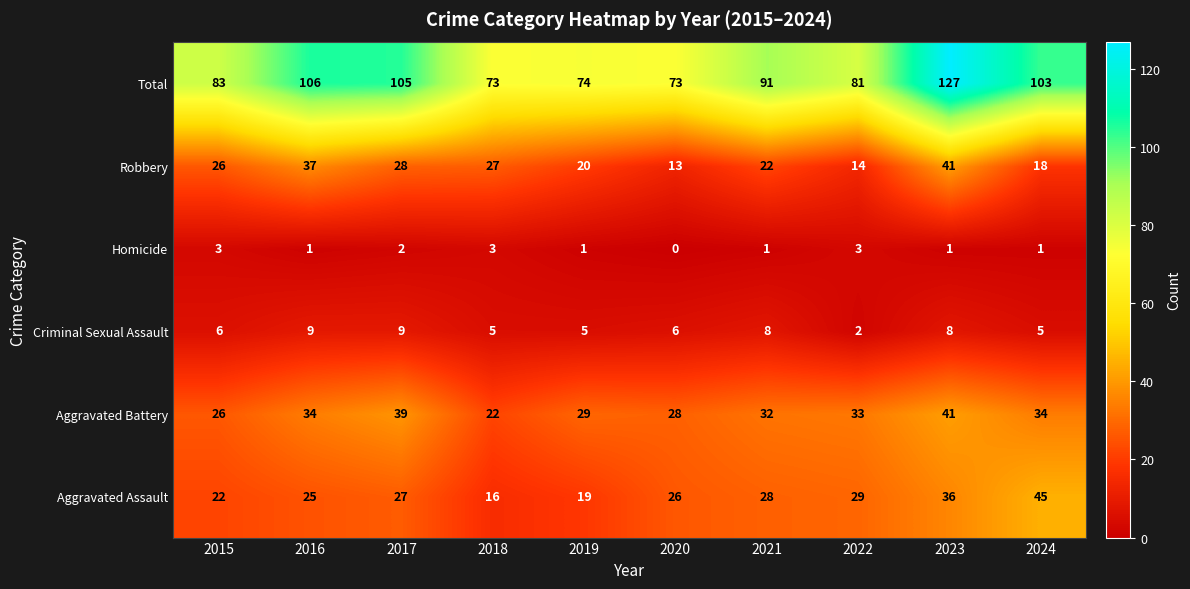

At which label does Criminal Sexual Assault reach its minimum?

2022